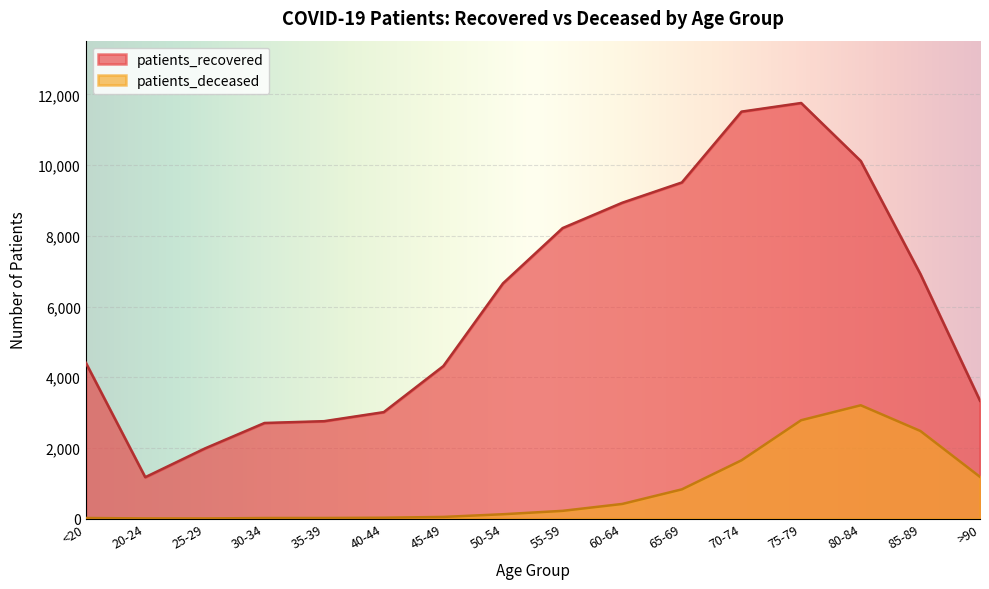

Between 20-24 and 25-29, which series saw the biggest shift?

patients_recovered